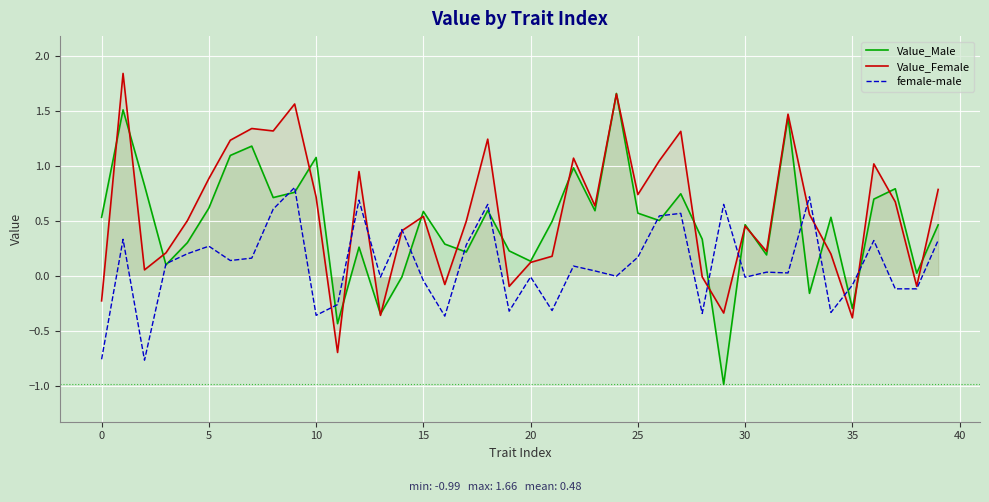

What is the value of the female-male point at the 15th from the left?

0.4